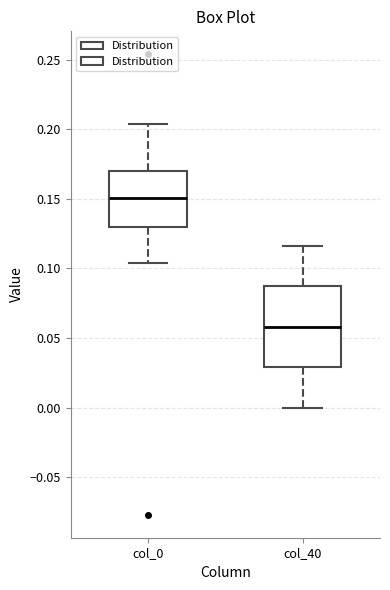

Reading left to right, read every box against the y-axis: the position of its median line, the range the box covers, and the ends of its whiskers. The values are not printed on the chart, so give them approximately, as read against the axis.

col_0: median 0.150, box 0.130 to 0.170, whiskers 0.105 to 0.205
col_40: median 0.060, box 0.030 to 0.085, whiskers 0.000 to 0.115